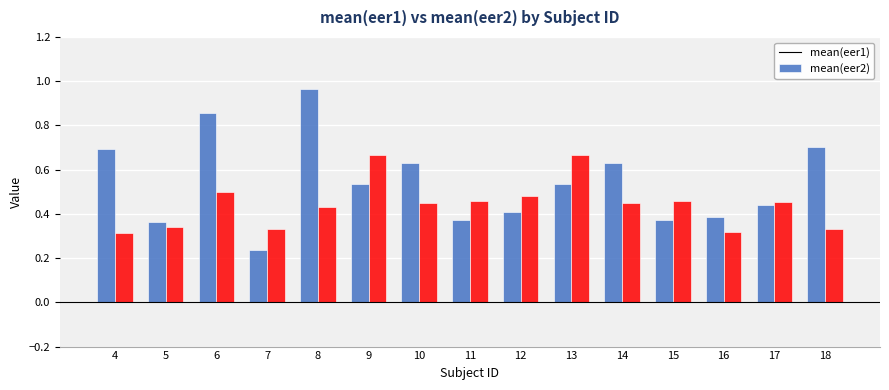

What are all the series names shown in the legend?

mean(eer1), mean(eer2)